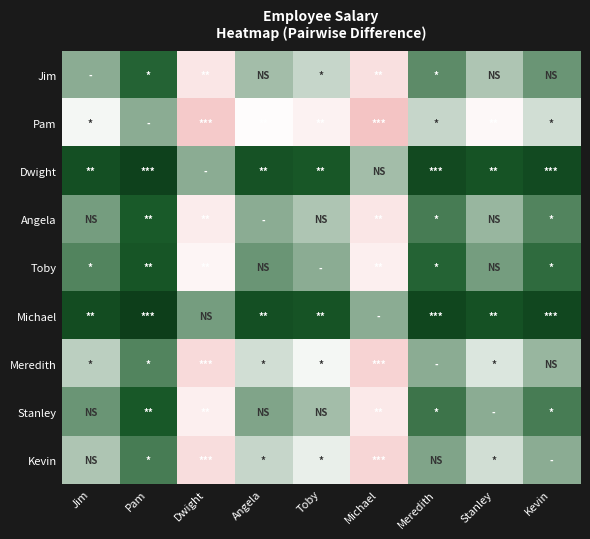

Which series has the largest total across all categories?

Michael